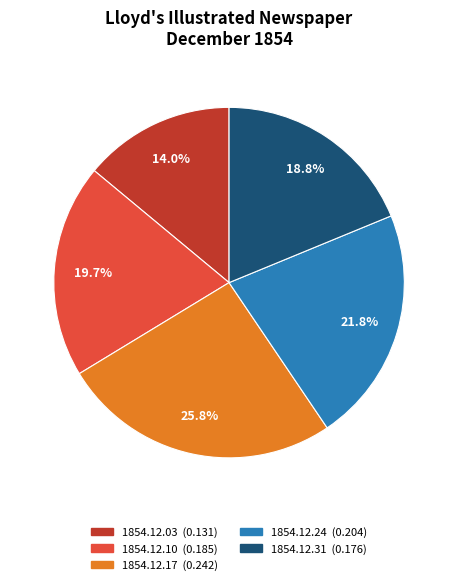

What percentage is the 1854.12.10 slice, to the nearest percent?

20%